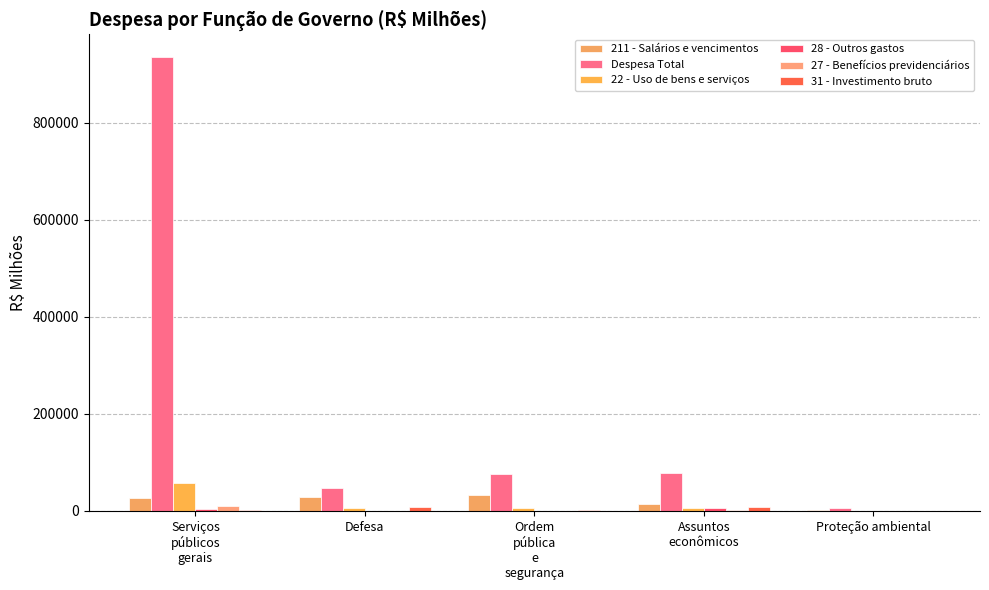

What is the label of the 2nd bar from the right?

Assuntos
econômicos